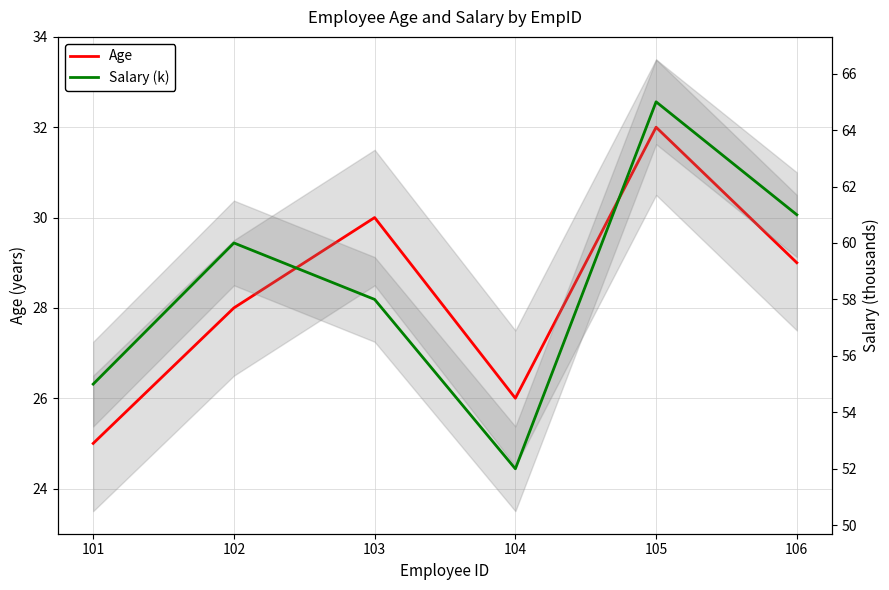

At 105, list the series in order from largest to smallest.

Salary (k), Age